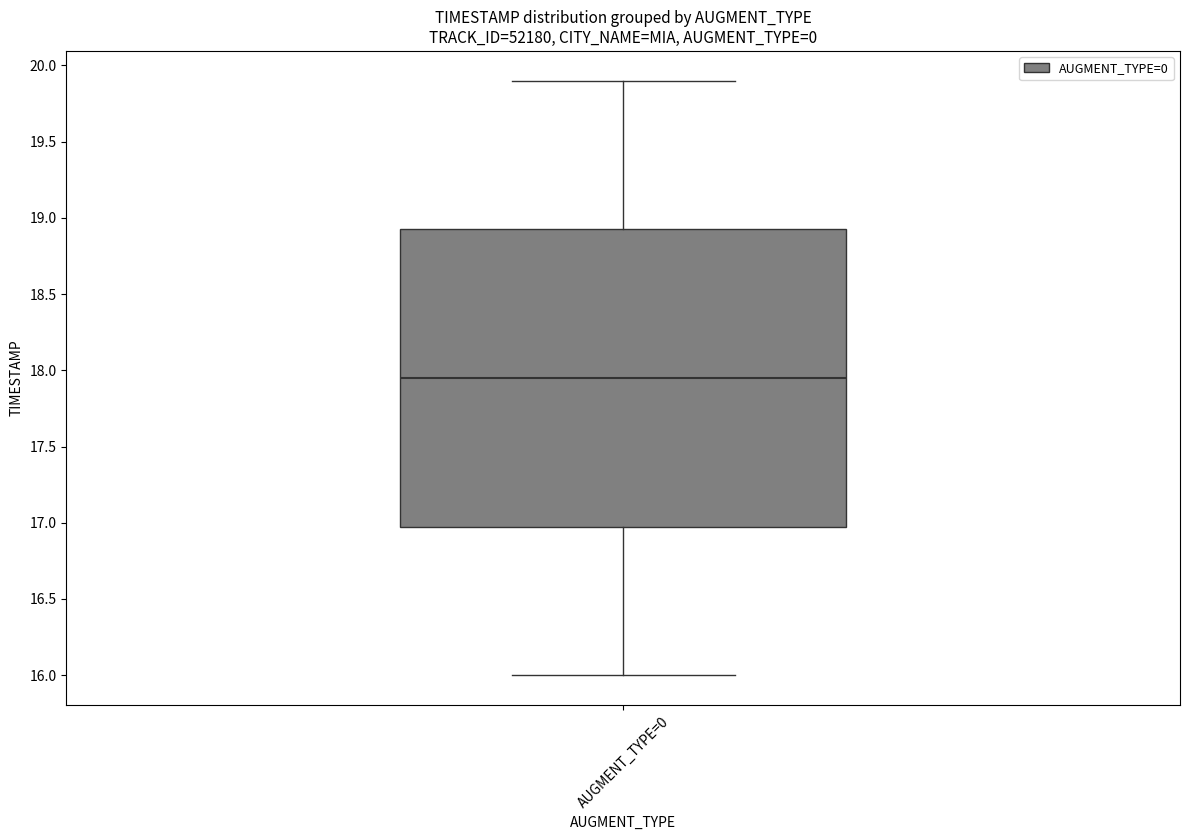

Read this box plot against the y-axis: the position of the median line, the range covered by the box, and the ends of both whiskers. The values are not printed on the chart, so give them approximately, as read against the axis.

median 17.95, box 17.00 to 18.95, whiskers 16.00 to 19.90